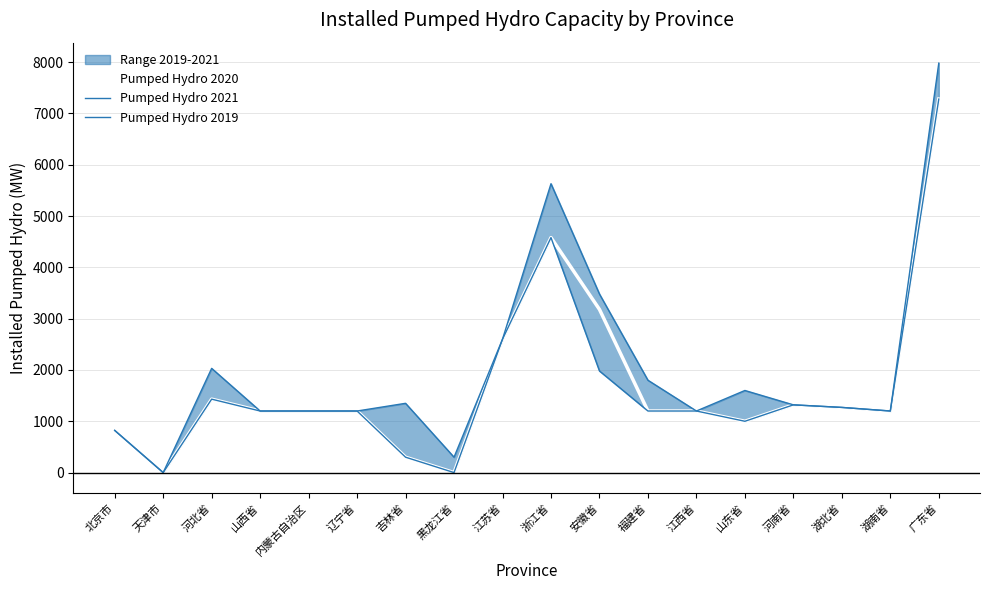

At how many categories does at least one series exceed 3760?

2